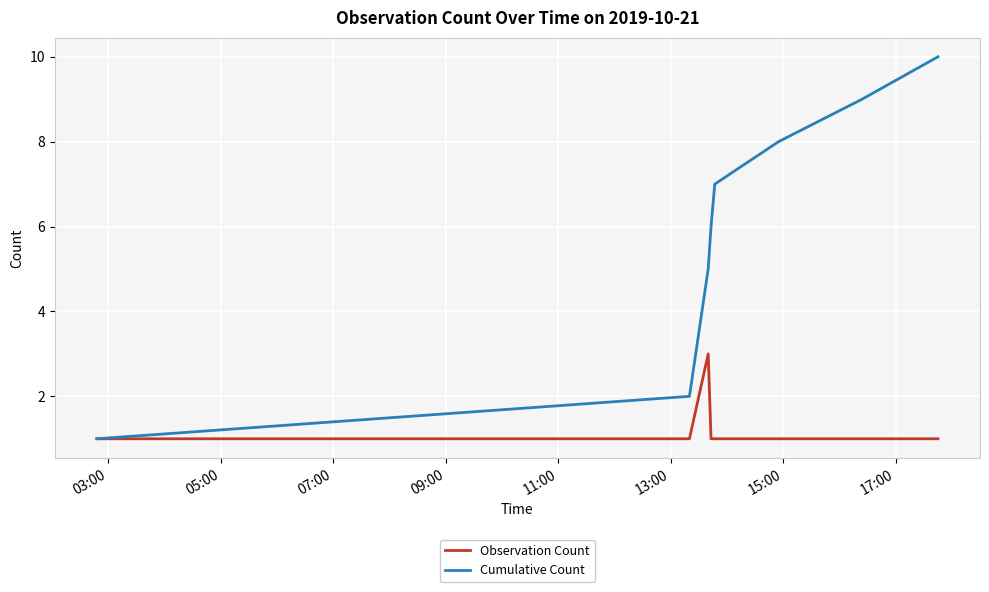

Which series has the largest range (max minus min)?

Cumulative Count